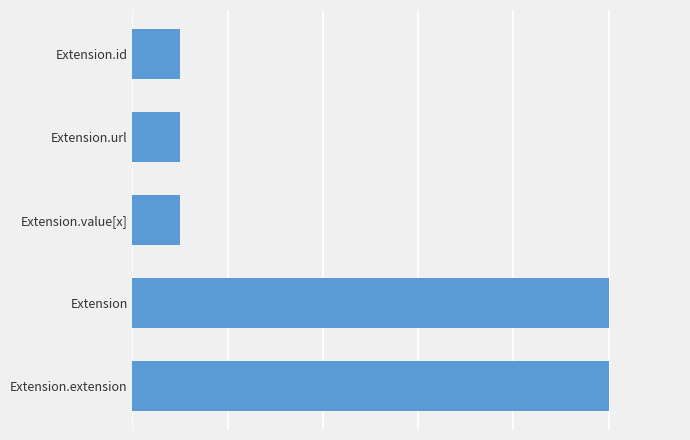

Are the bars horizontal?

Yes